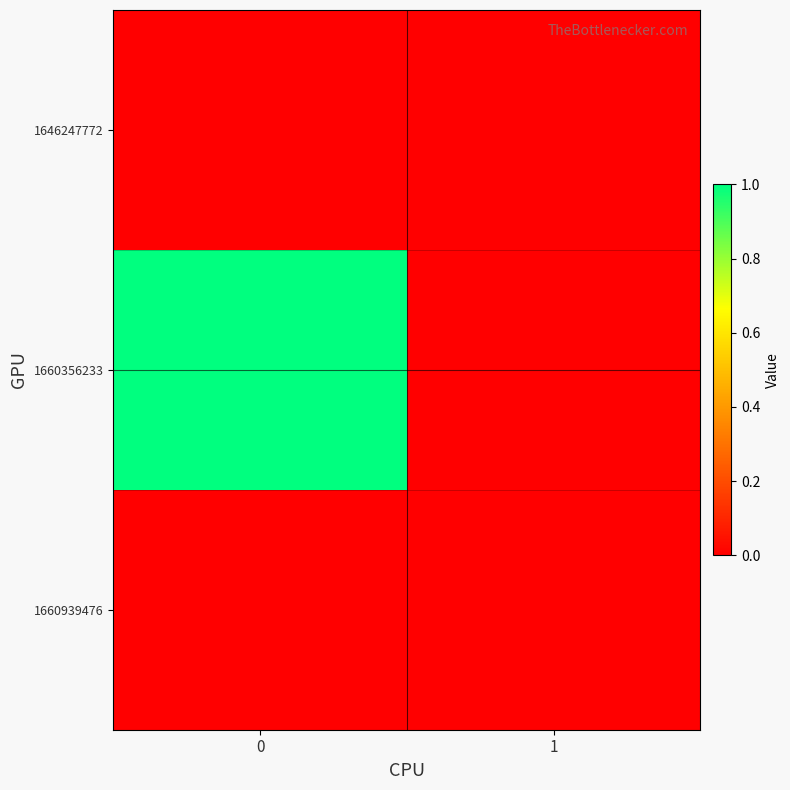

List the series in order of their peak value, lowest first.

1646247772, 1660939476, 1660356233